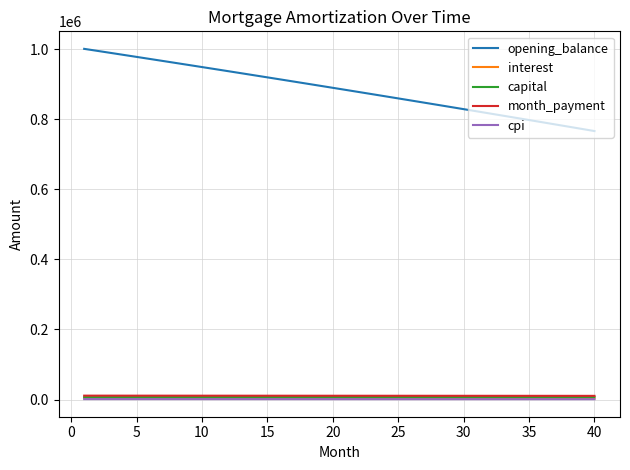

True or false: interest and capital cross at least once.

False